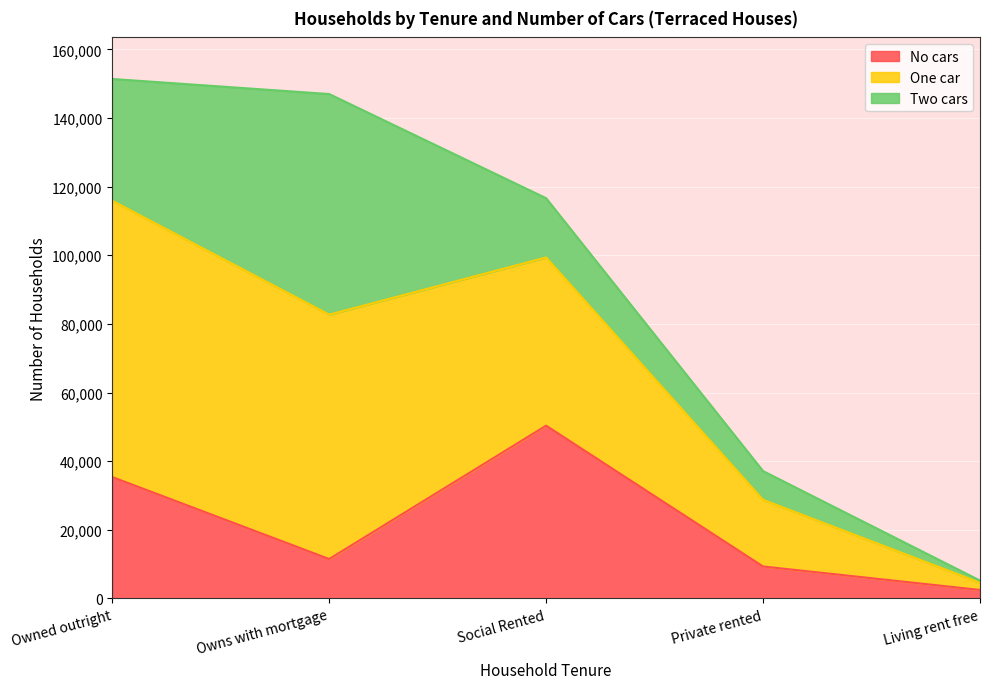

Which category has the lowest value in the No cars series?

Living rent free